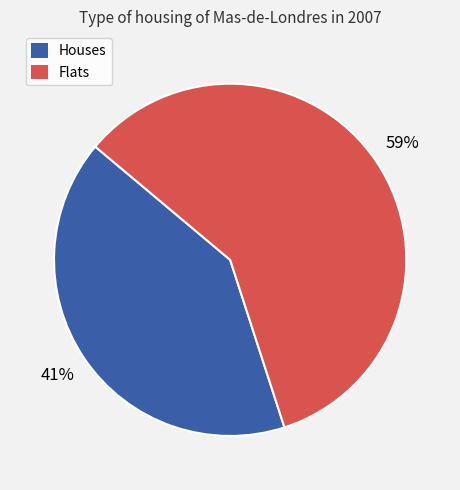

Which category accounts for the majority?

Flats